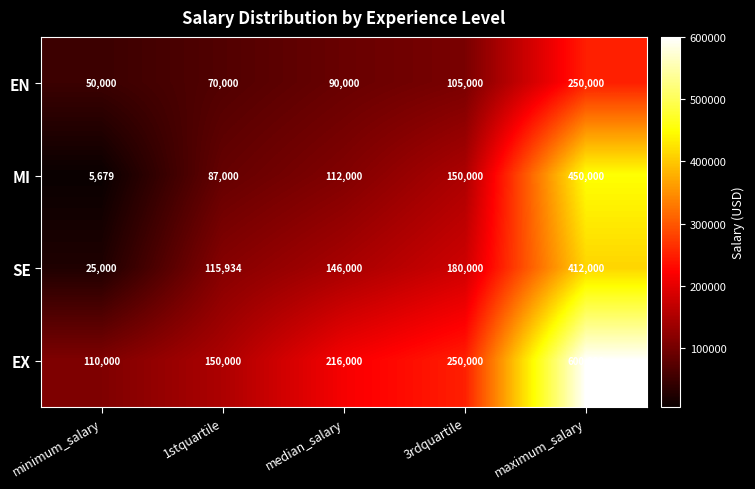

At which category does the chart reach its minimum across all series?

minimum_salary